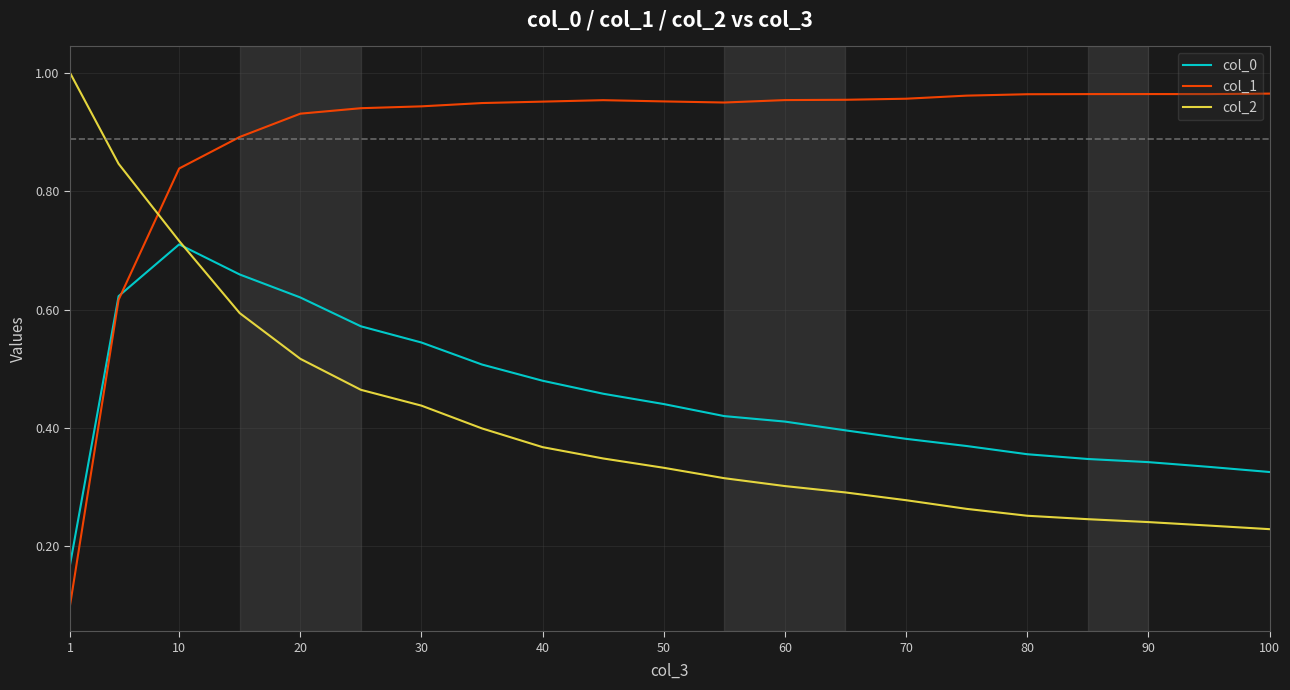

Which series has the widest spread of values?

col_1